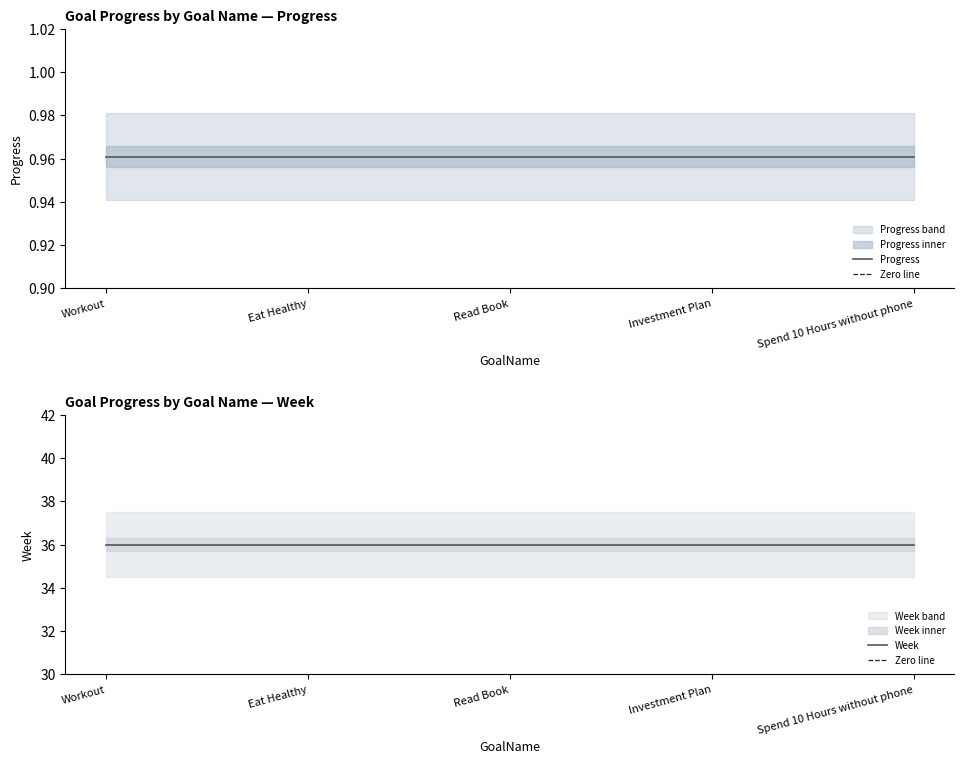

How many lines are shown in the chart?

2